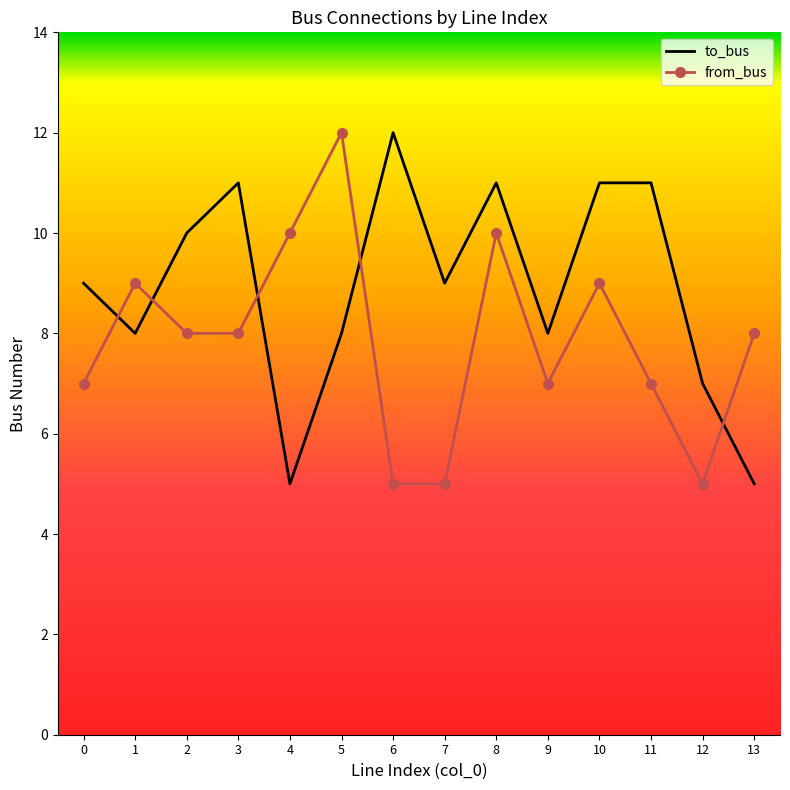

Reading left to right, transcribe all the data shown in this chart.

to_bus: 9	8	10	11	5	8	12	9	11	8	11	11	7	5
from_bus: 7	9	8	8	10	12	5	5	10	7	9	7	5	8